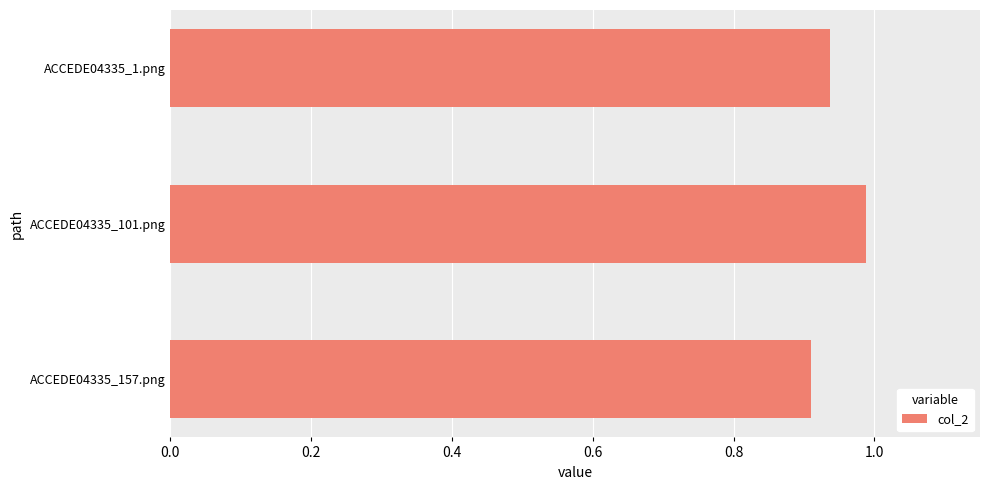

What is the sum of the values at ACCEDE04335_101.png and ACCEDE04335_157.png?

1.9